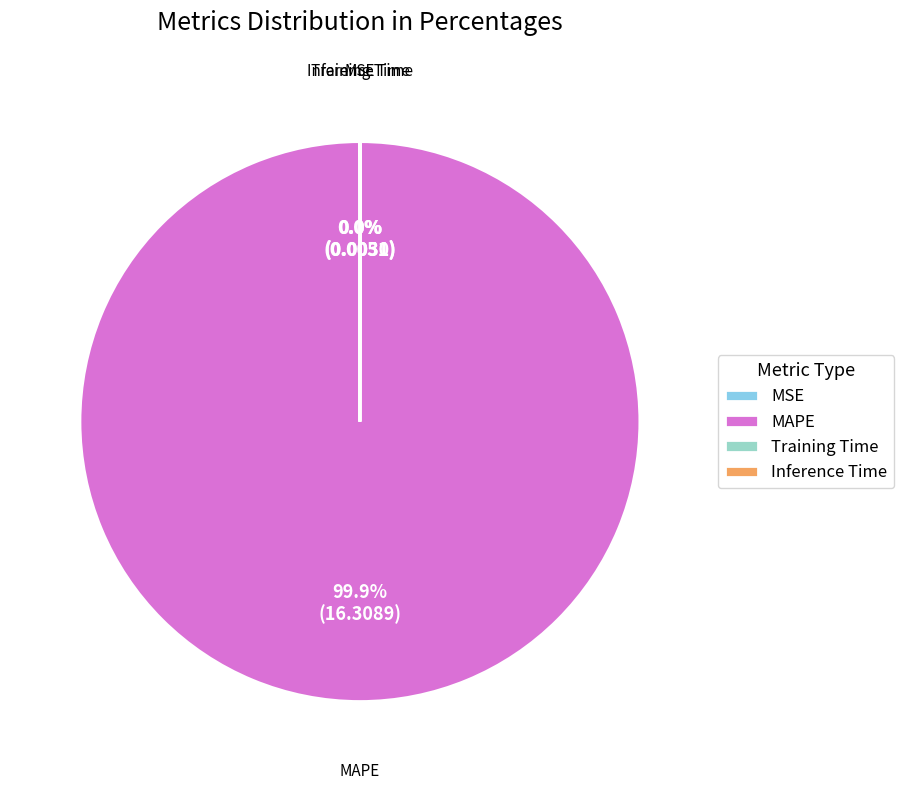

Is there a majority slice in this chart?

Yes